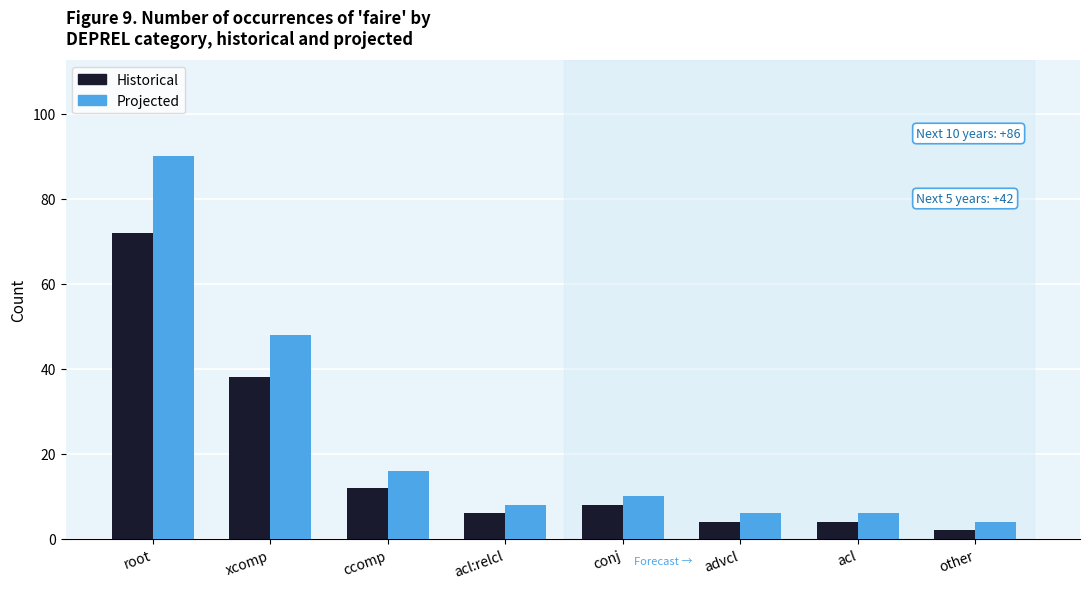

What is the label of the 8th bar from the left?

other